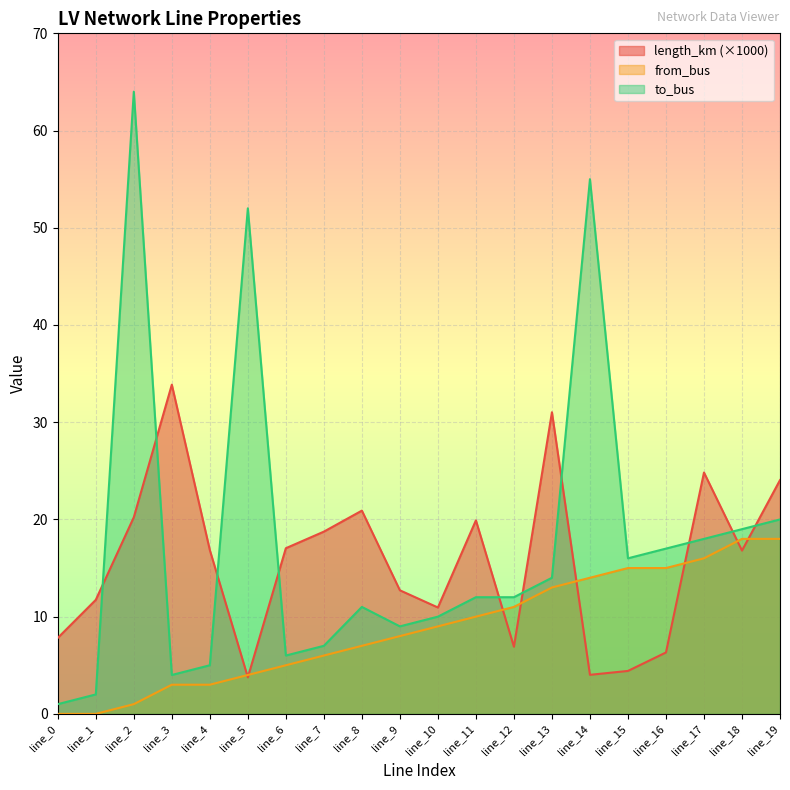

What is the difference between the second highest and second lowest values in the from_bus series?

18.0